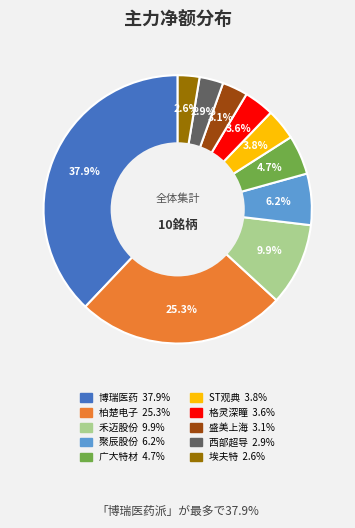

True or false: 柏楚电子 accounts for 34% of the total.

False